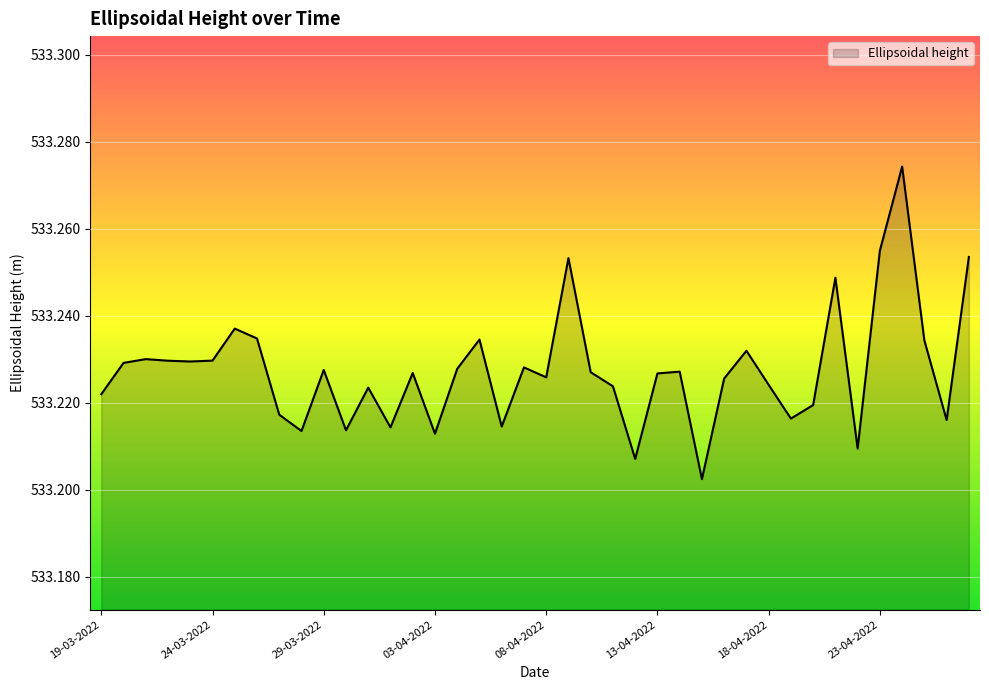

Count the values in the range 533 to 534.

40